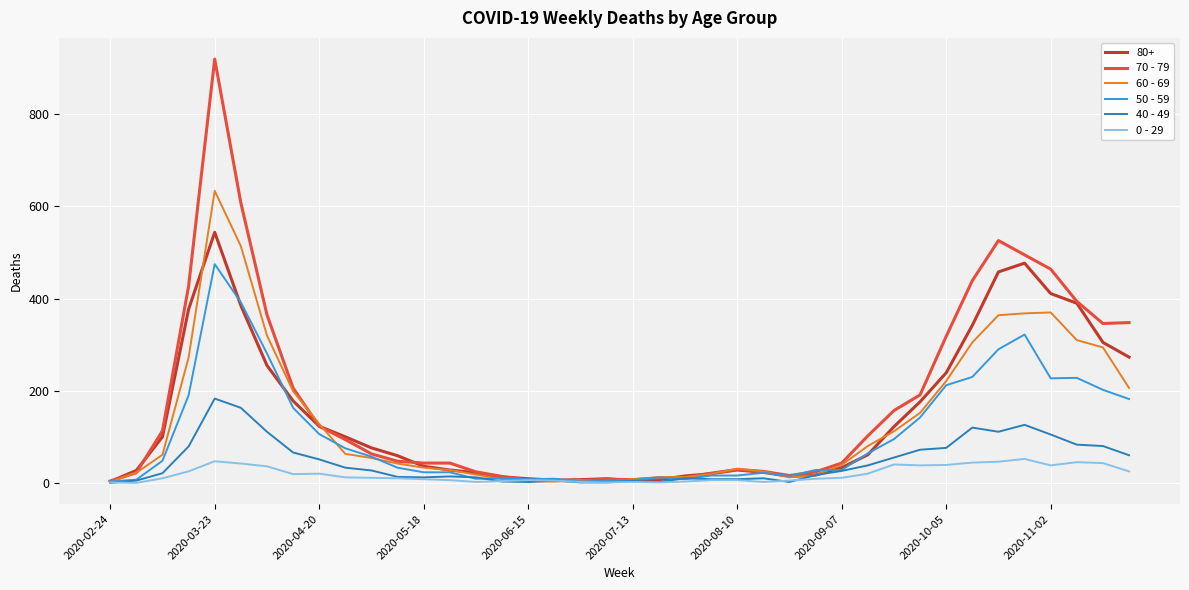

At how many categories does at least one series exceed 775?

1